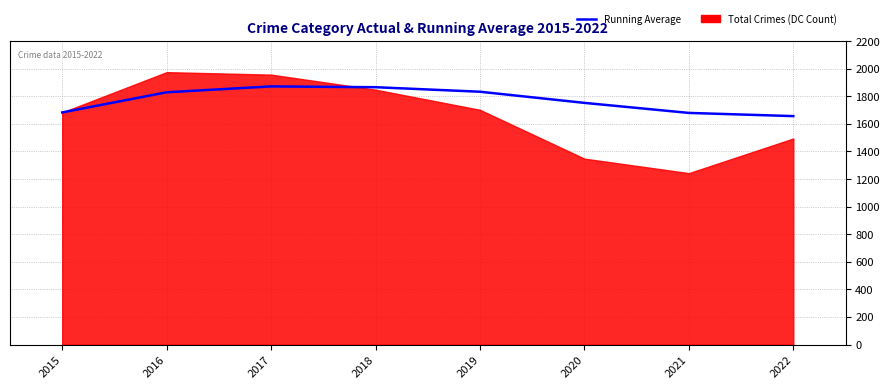

How many values are below 1829?

4